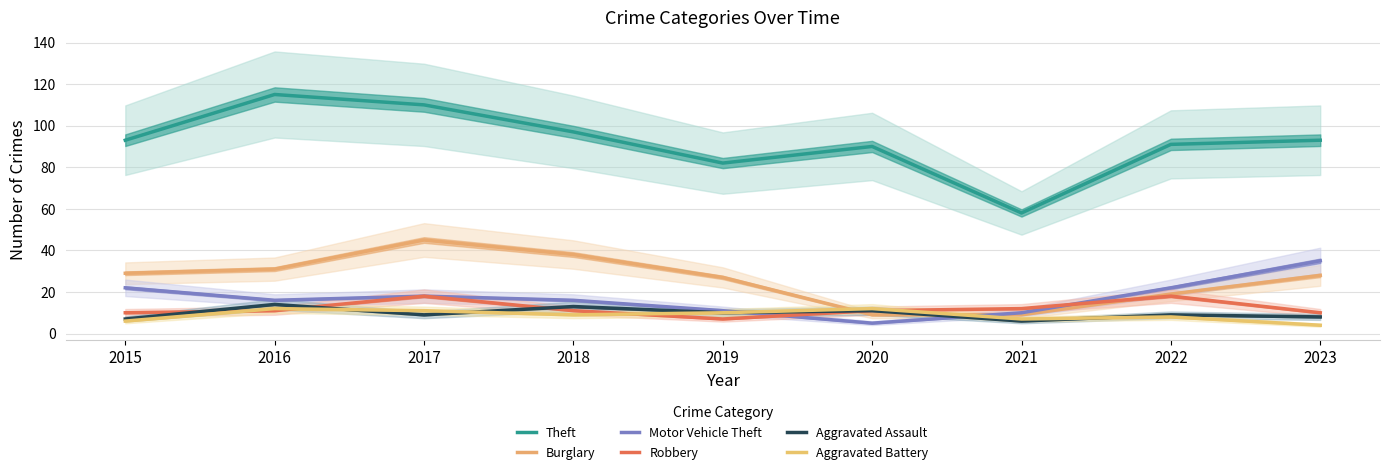

At which category is the sum across all series the highest?

2017